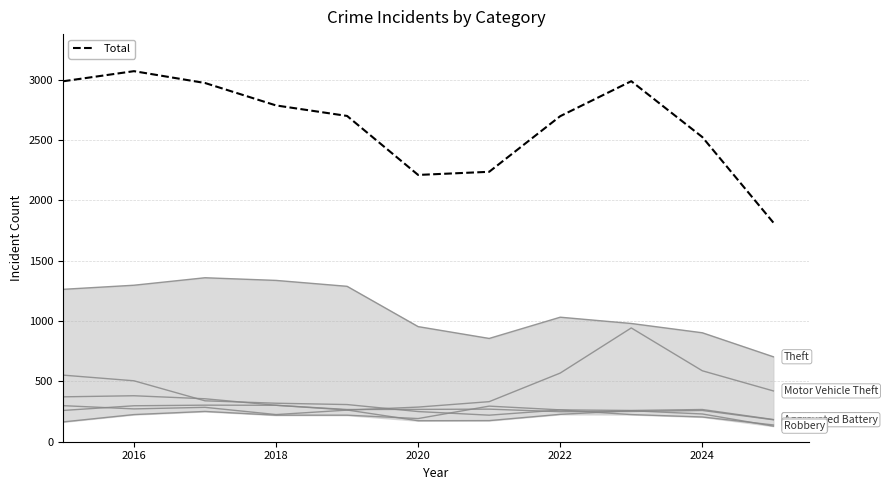

What is the spread (max minus min) of values at 2017?

1108